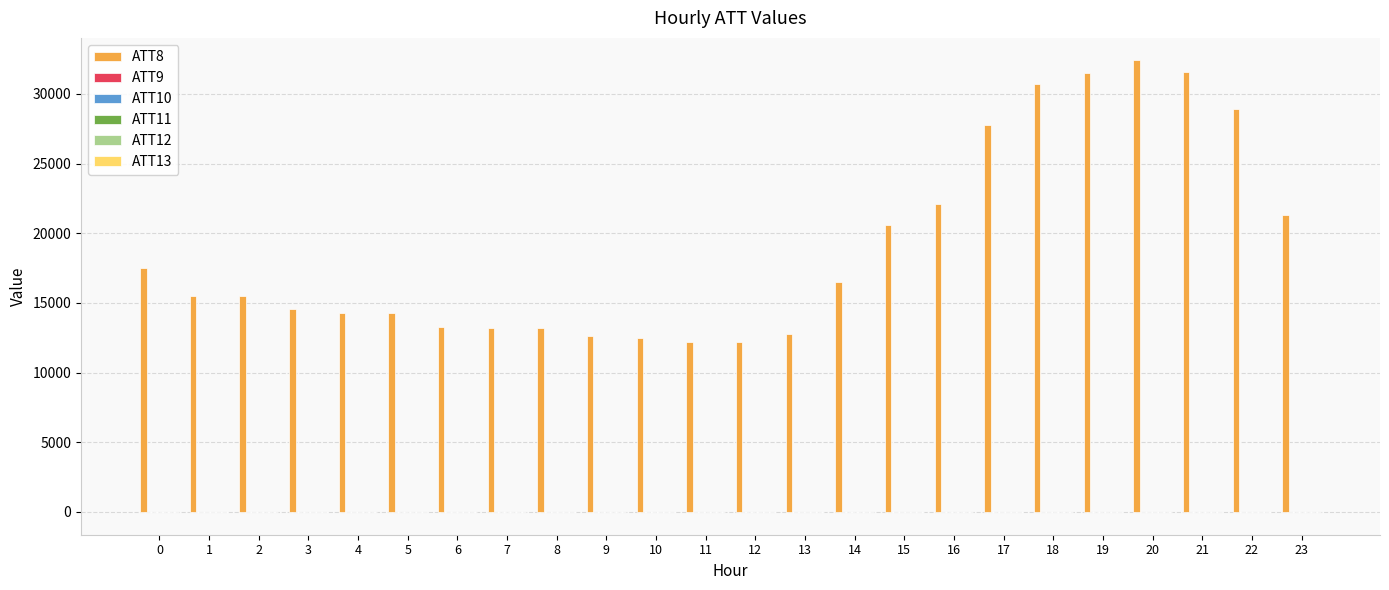

The value of ATT13 at 11 is -9.9. True or false?

True